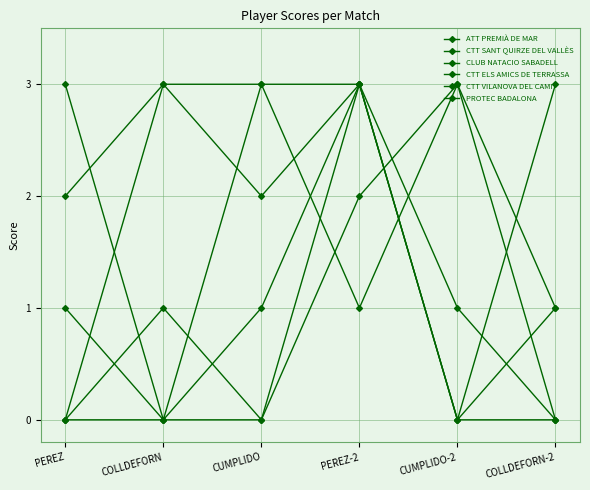

What is the approximate value of CLUB NATACIO SABADELL at COLLDEFORN-2?

1